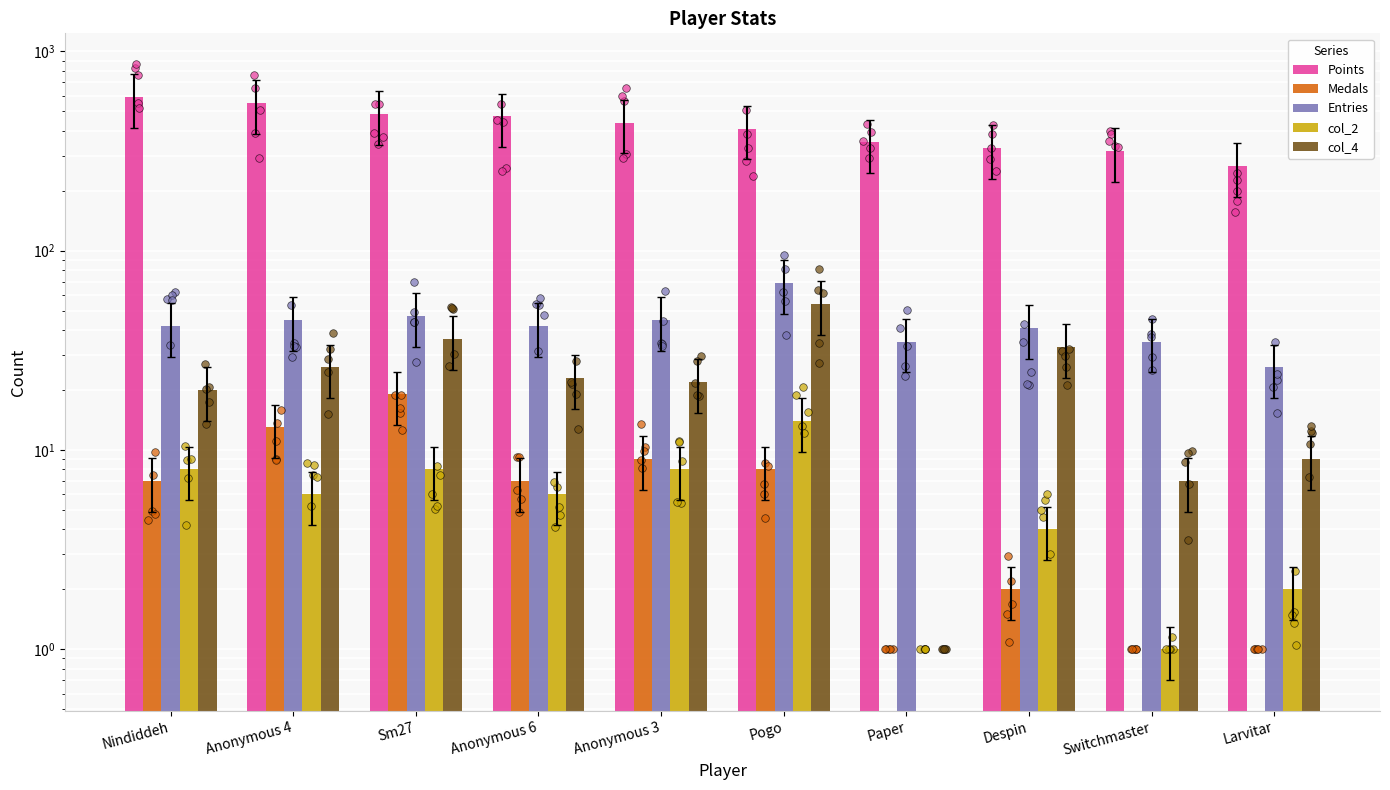

At how many categories does at least one series exceed 15?

10